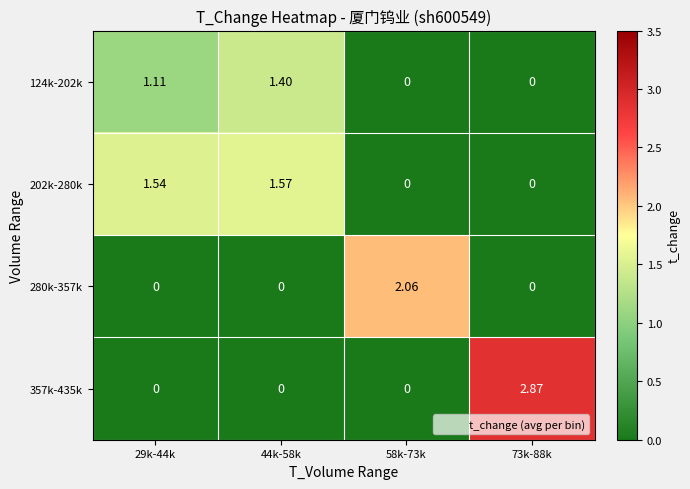

Reading left to right, list all the values displayed in this chart.

124k-202k: 29k-44k=1.1	44k-58k=1.4	58k-73k=0.0	73k-88k=0.0
202k-280k: 29k-44k=1.5	44k-58k=1.6	58k-73k=0.0	73k-88k=0.0
280k-357k: 29k-44k=0.0	44k-58k=0.0	58k-73k=2.1	73k-88k=0.0
357k-435k: 29k-44k=0.0	44k-58k=0.0	58k-73k=0.0	73k-88k=2.9